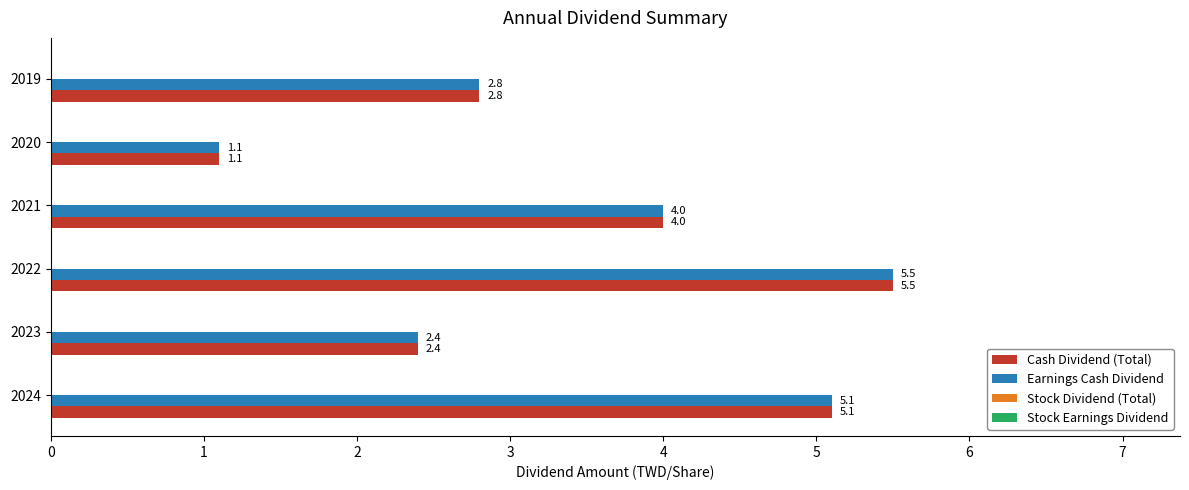

Rank the categories by Cash Dividend (Total) value from highest to lowest.

2022, 2024, 2021, 2019, 2023, 2020